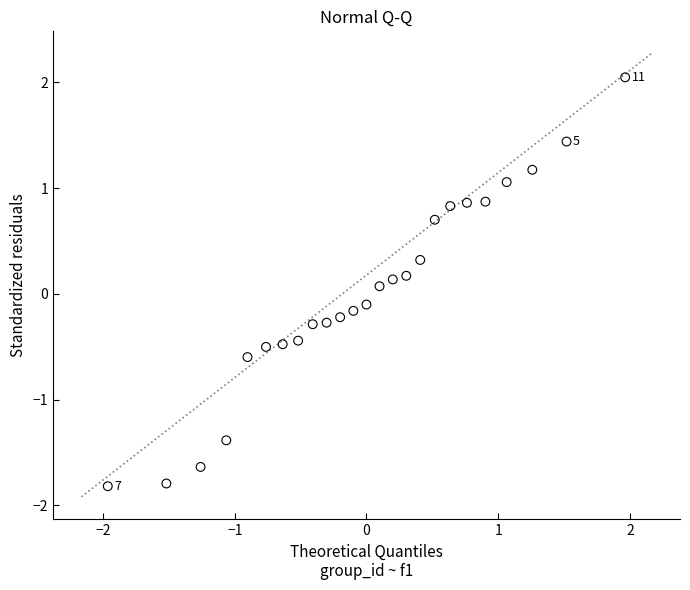

What is the range of Y values (max minus min)?

3.9